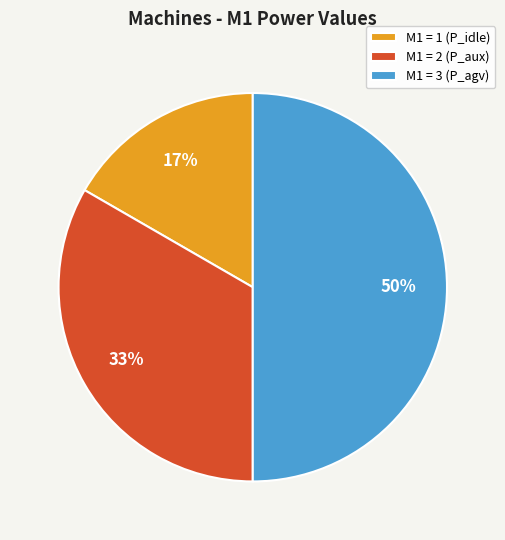

Which has a higher value, M1 = 1 (P_idle) or M1 = 2 (P_aux)?

M1 = 2 (P_aux)